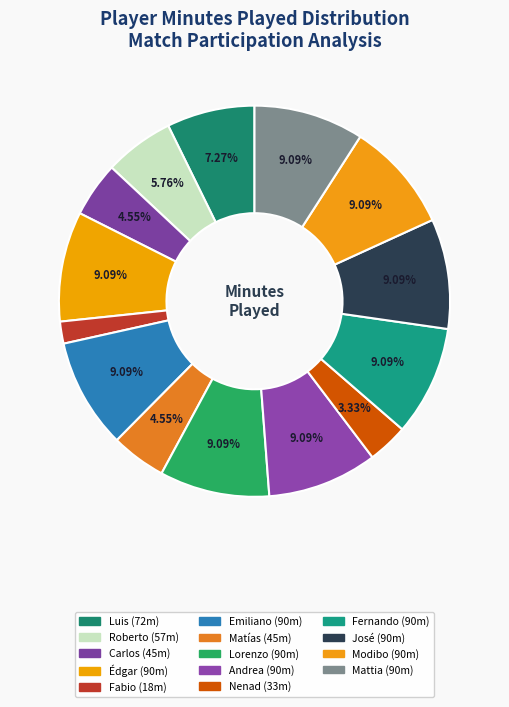

Count the number of slices in the pie.

14